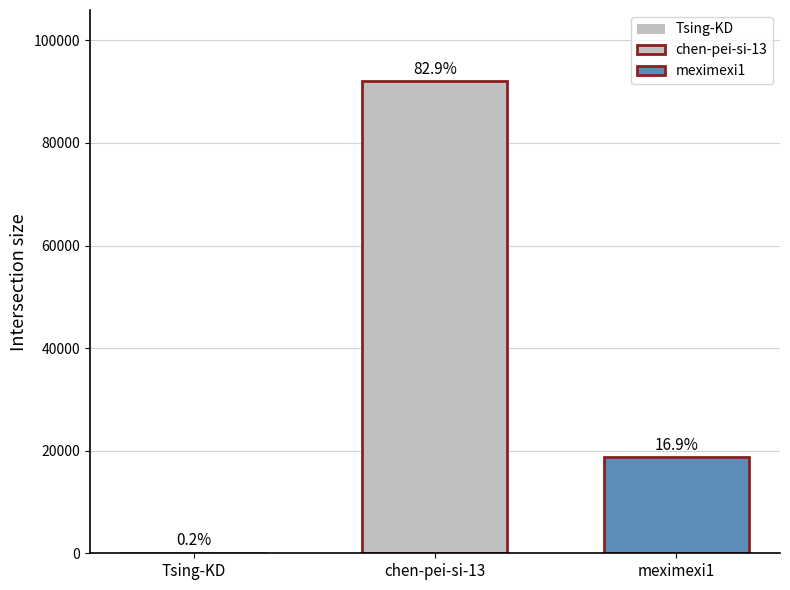

Reading right to left, extract all data points from this chart.

meximexi1=18726	chen-pei-si-13=92105	Tsing-KD=241